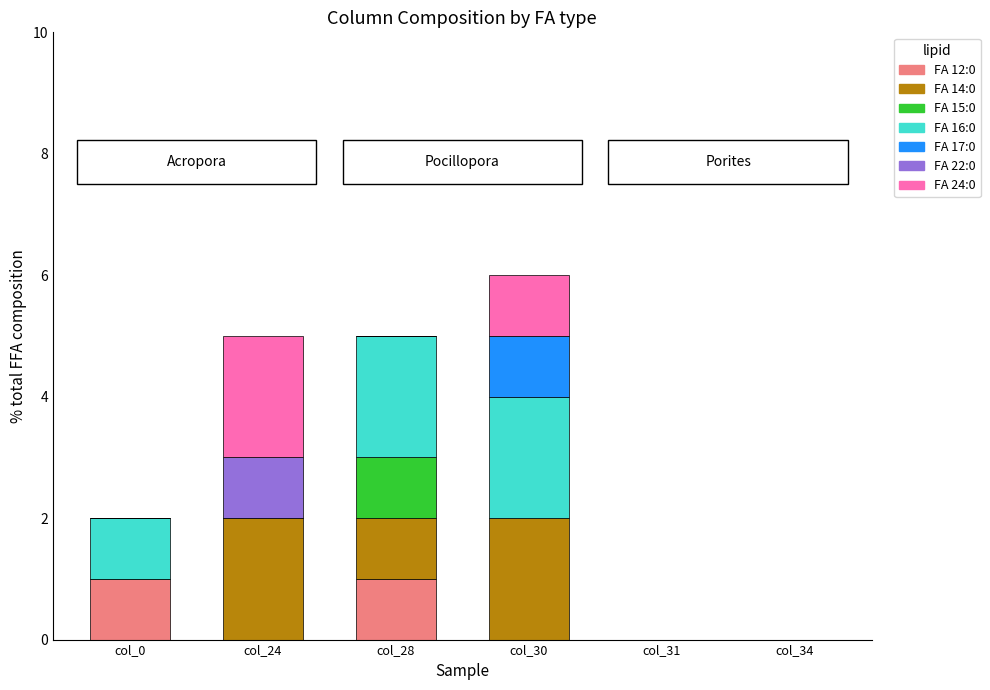

What is the total value across all series at col_30?

6